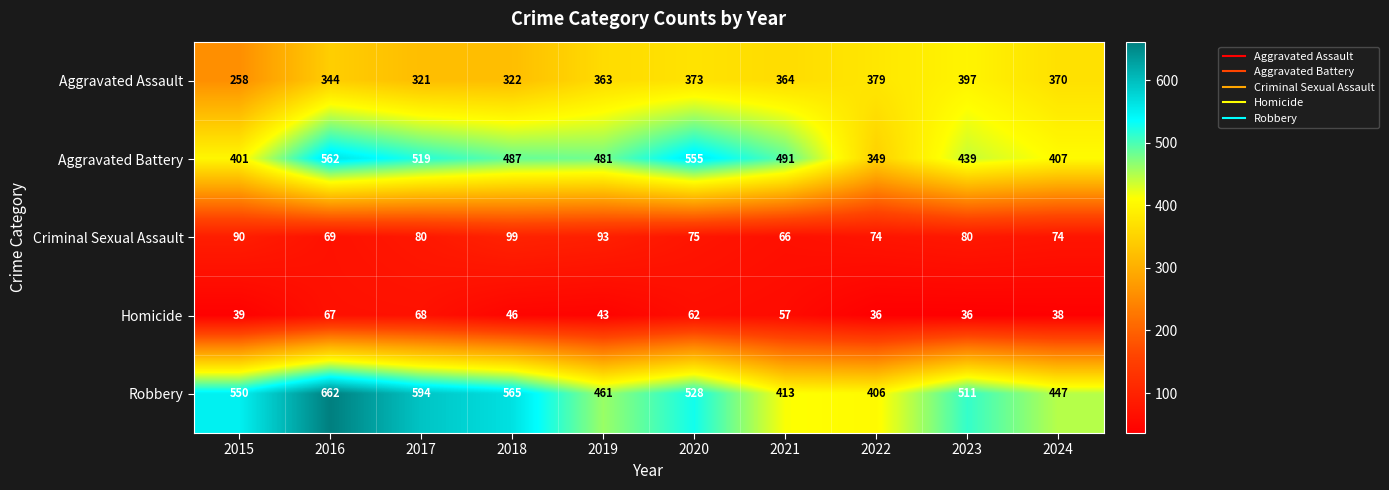

How many categories are shown in the chart?

10